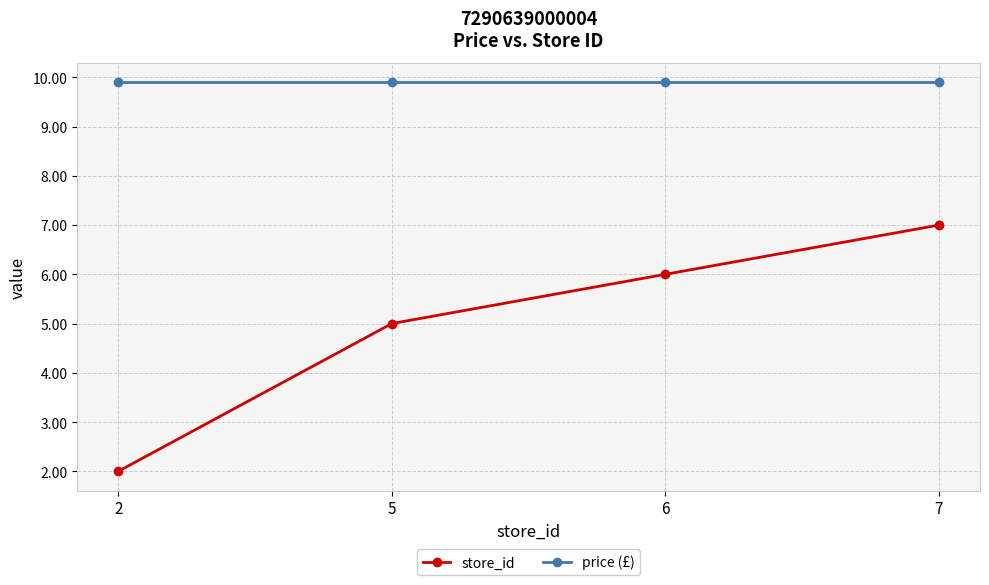

What is the maximum value shown in the chart?

9.9